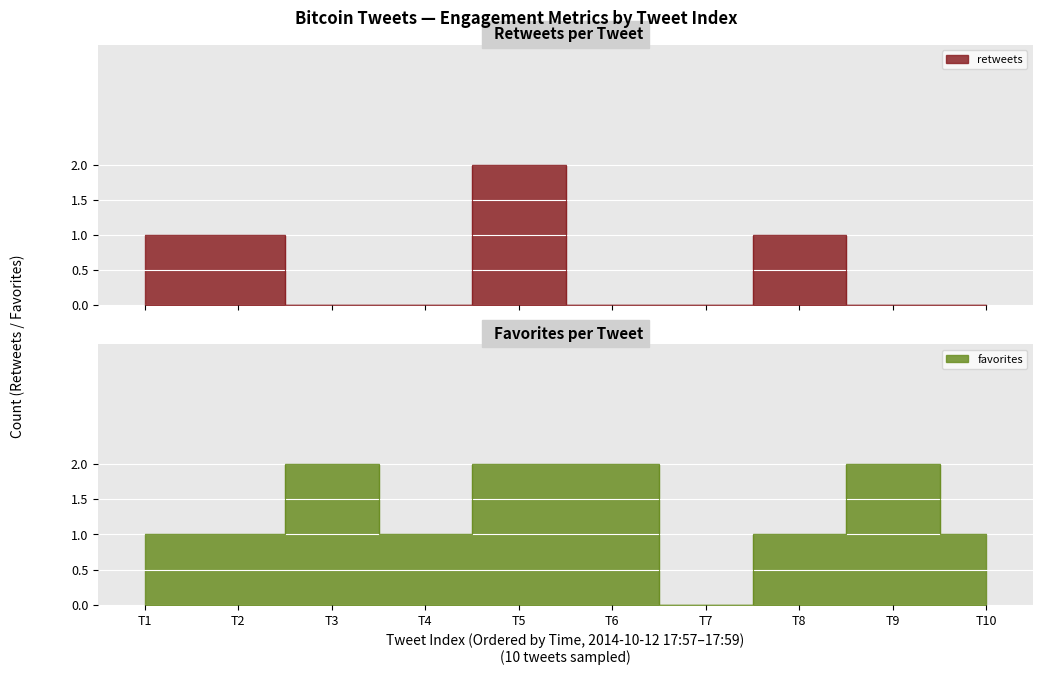

True or false: retweets and favorites cross at least once.

False